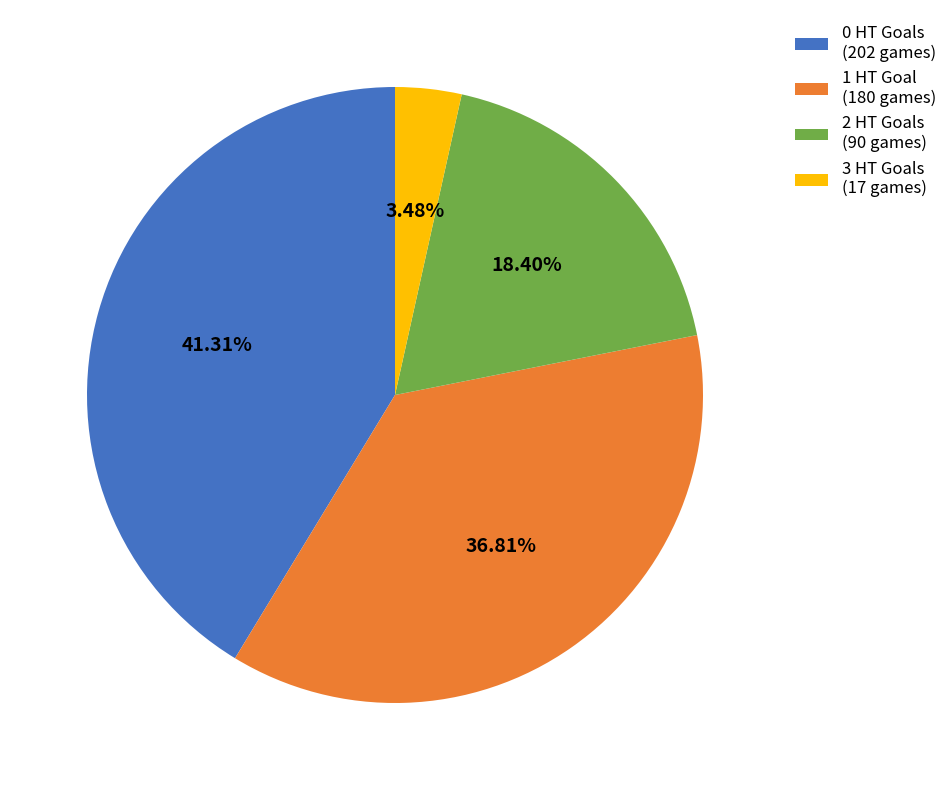

Which category has the biggest portion of the pie?

0 HT Goals (202 games)